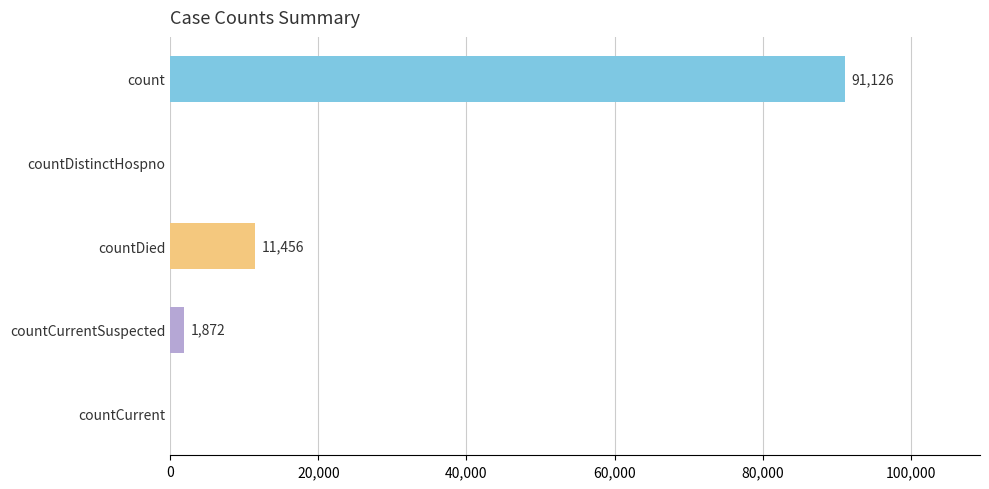

How many values are above zero?

3